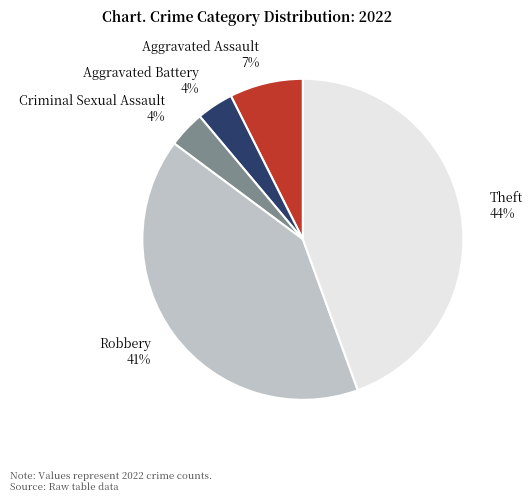

How many slices are in this pie chart?

5